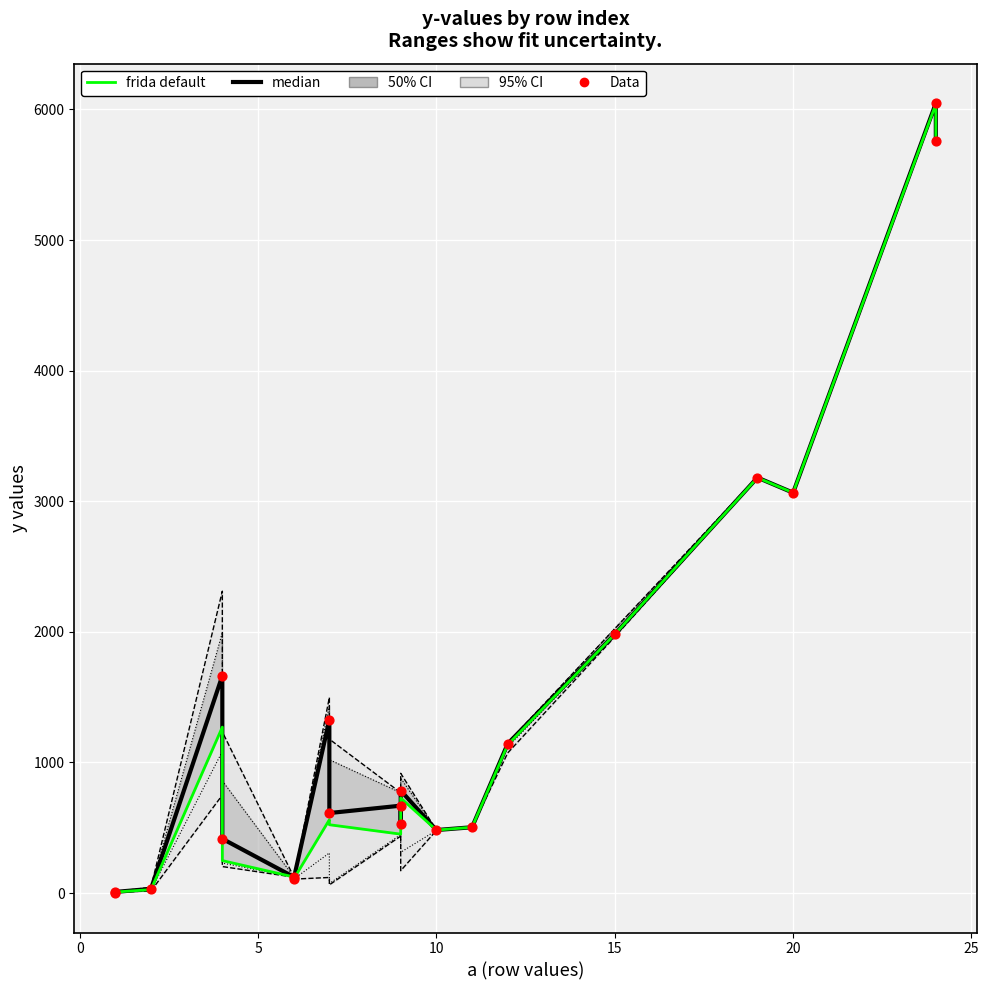

At how many categories does at least one series exceed 974?

8